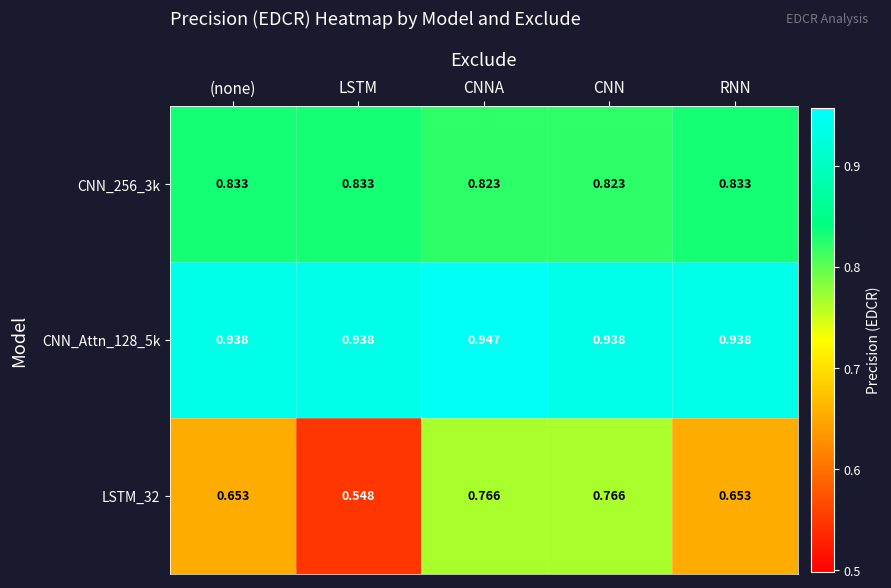

Which label corresponds to the largest value in the chart?

CNNA